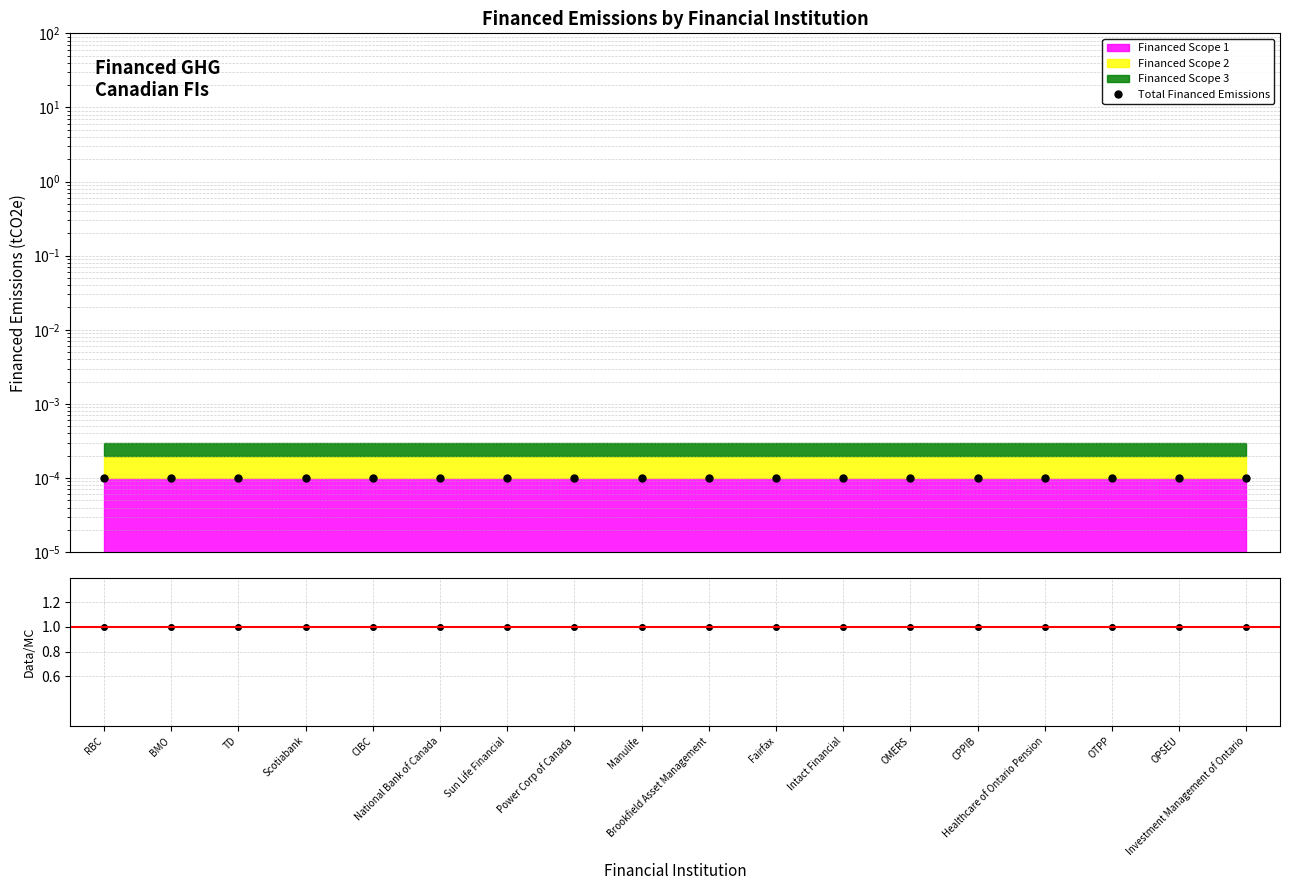

At which label does Data/MC reach its minimum?

RBC